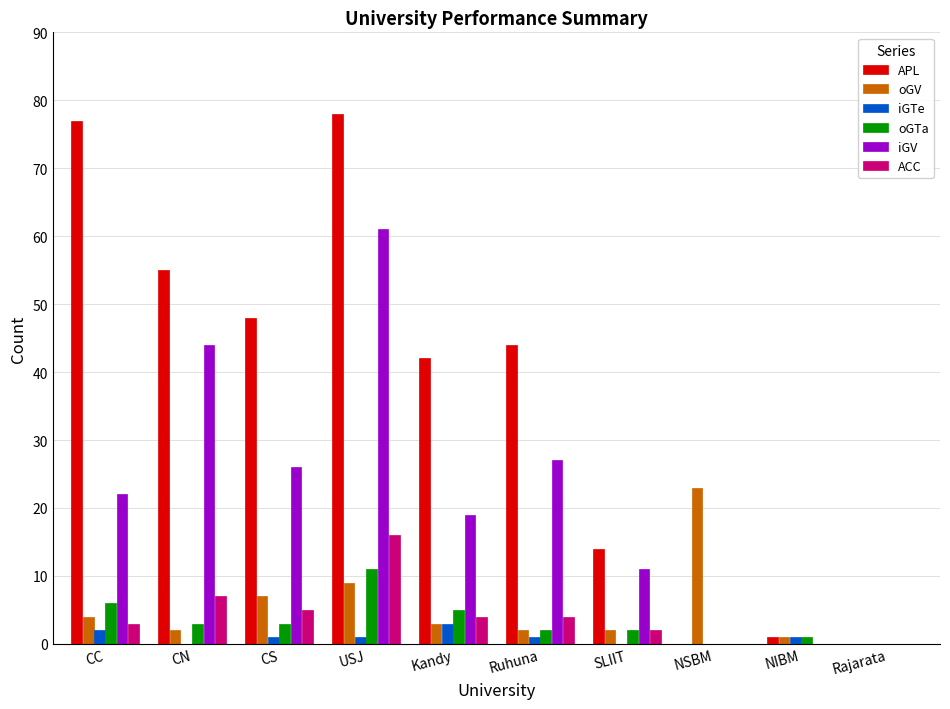

Is it true that APL equals 0 at NSBM?

True